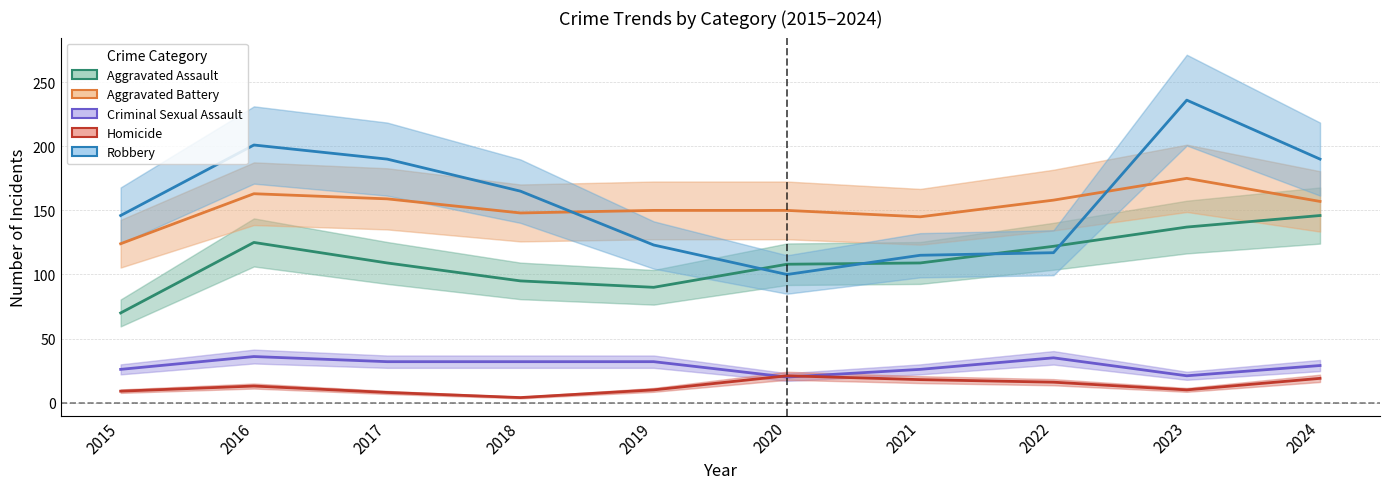

True or false: Robbery and Homicide intersect in this chart.

False